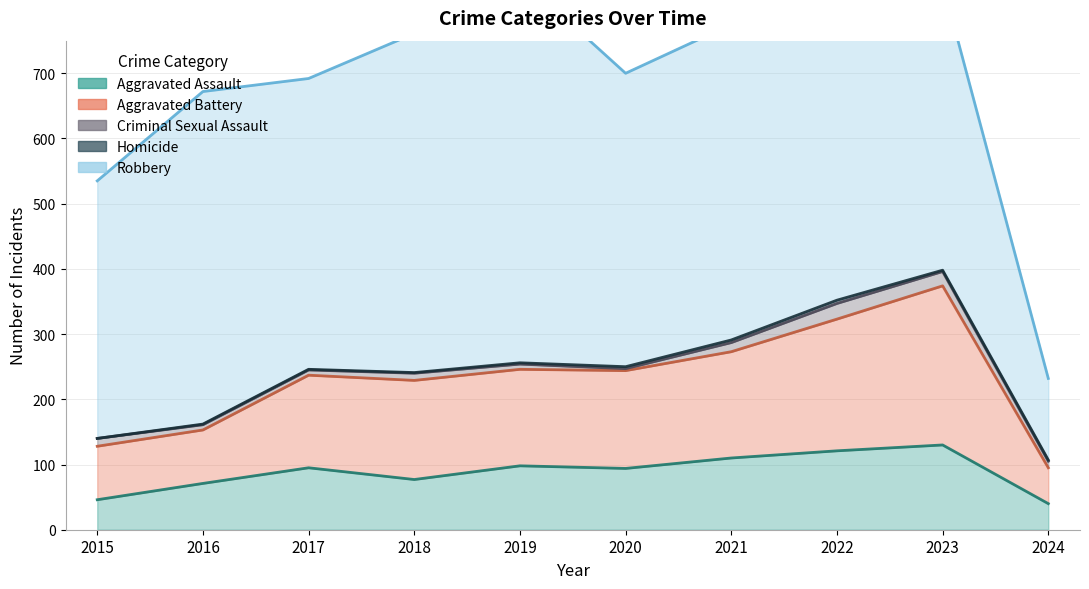

The Aggravated Assault series shows 46 at 2015. True or false?

True